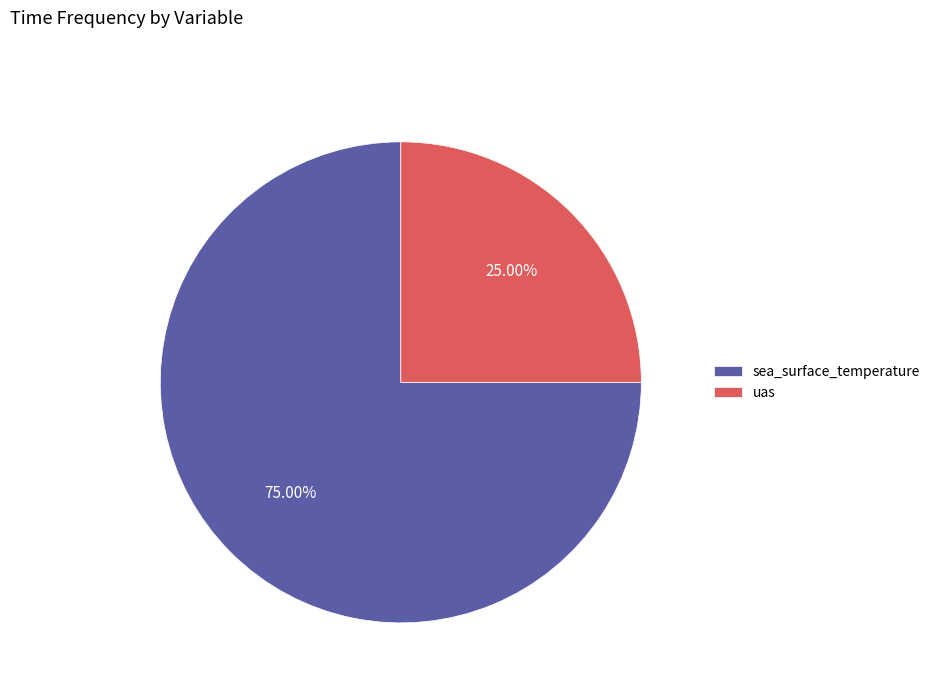

How much of the chart is everything except sea_surface_temperature?

25.0%